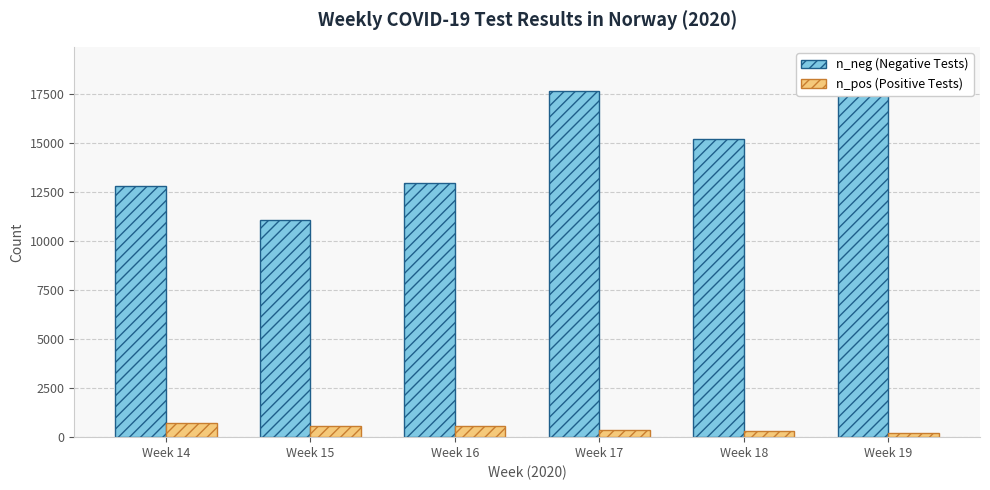

The n_pos series shows 575 at Week 16. True or false?

True